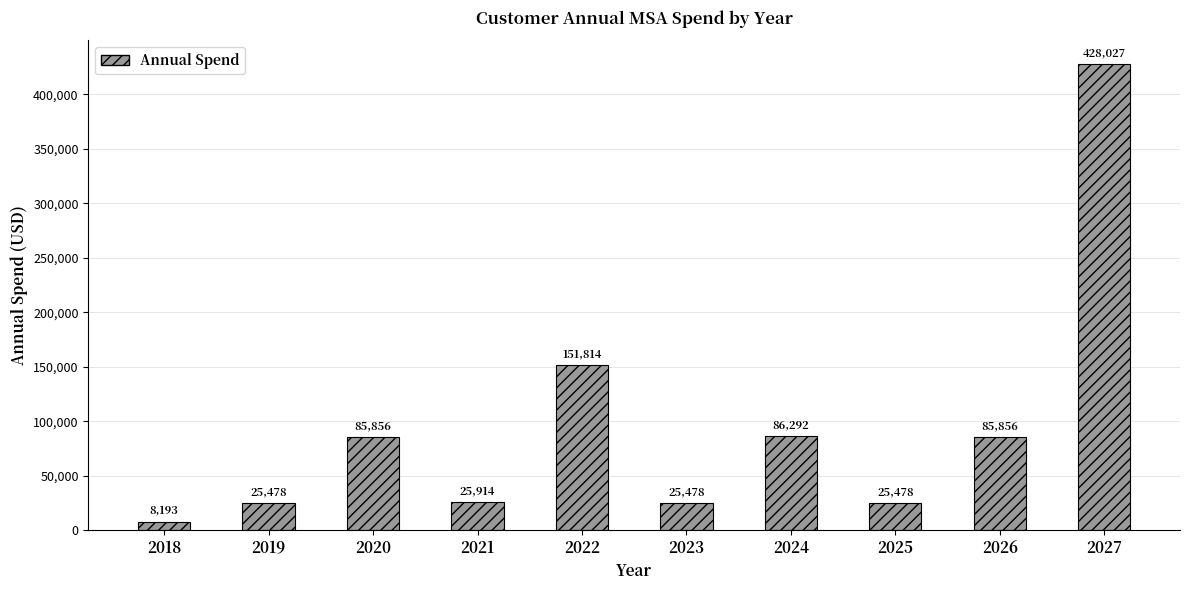

The chart shows a value of 133184.2 at 2024. True or false?

False